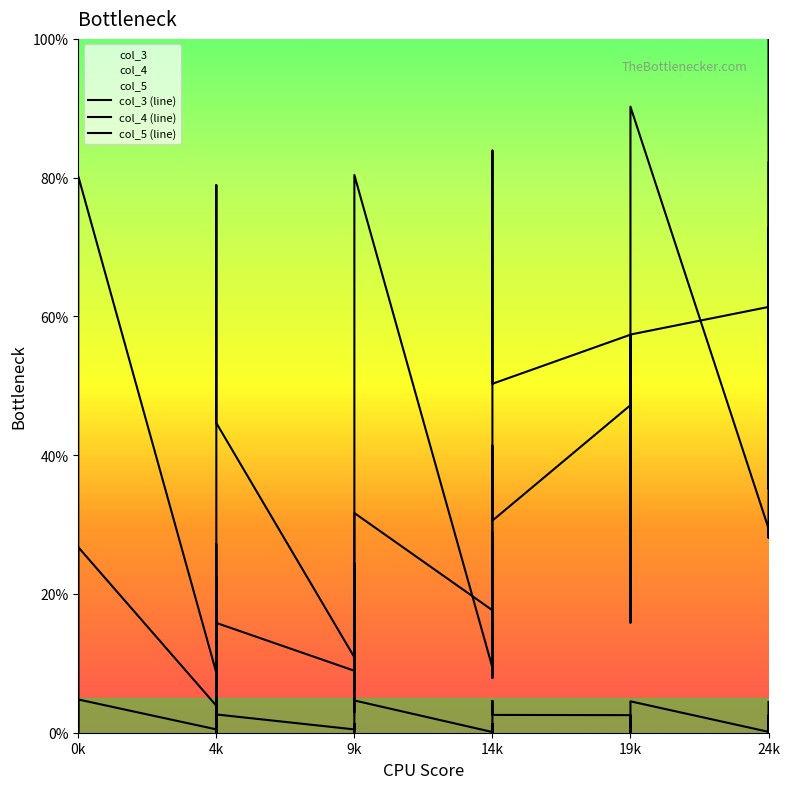

What is the sum of the col_5 (line) values at 19k and 9k?

5.1